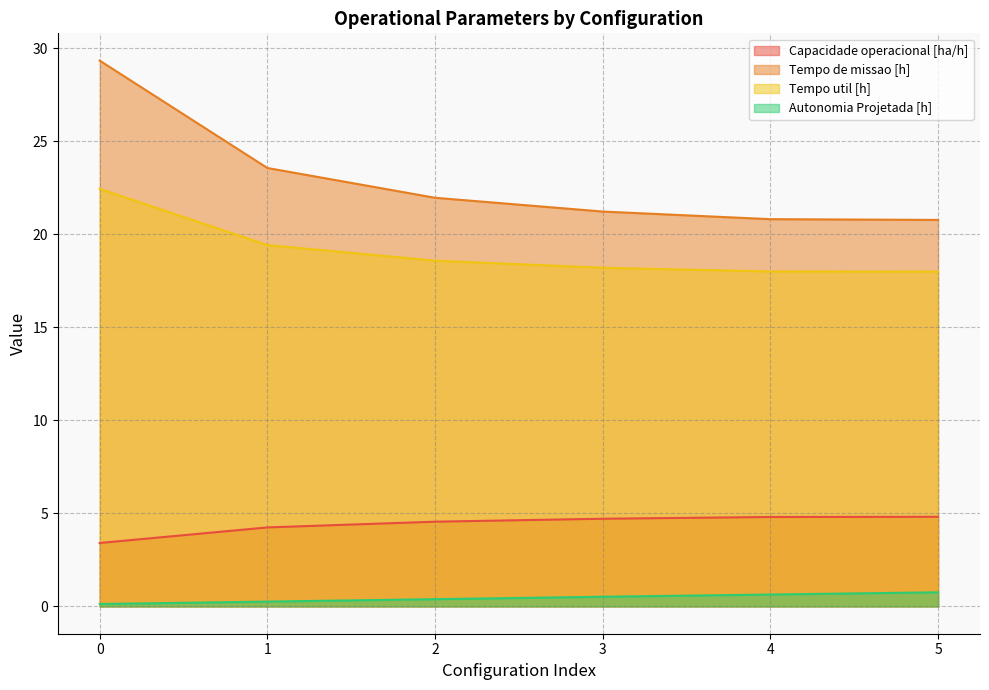

What are all the series names shown in the legend?

Capacidade operacional [ha/h], Tempo de missao [h], Tempo util [h], Autonomia Projetada [h]